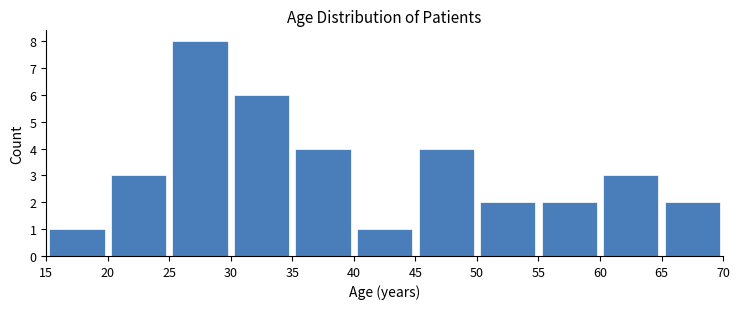

Over which range of the x-axis is the bar tallest?

25 to 30